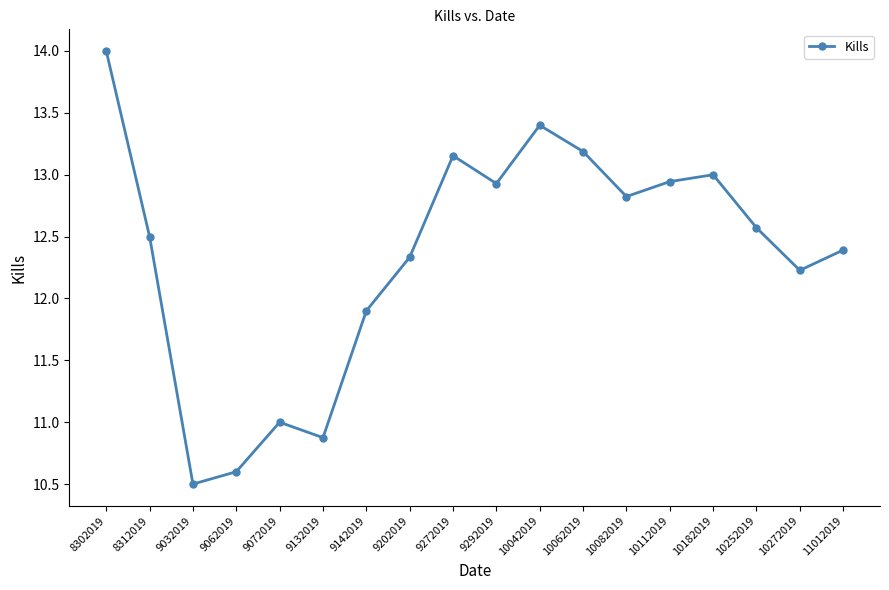

What is the difference between the maximum and minimum values?

3.5